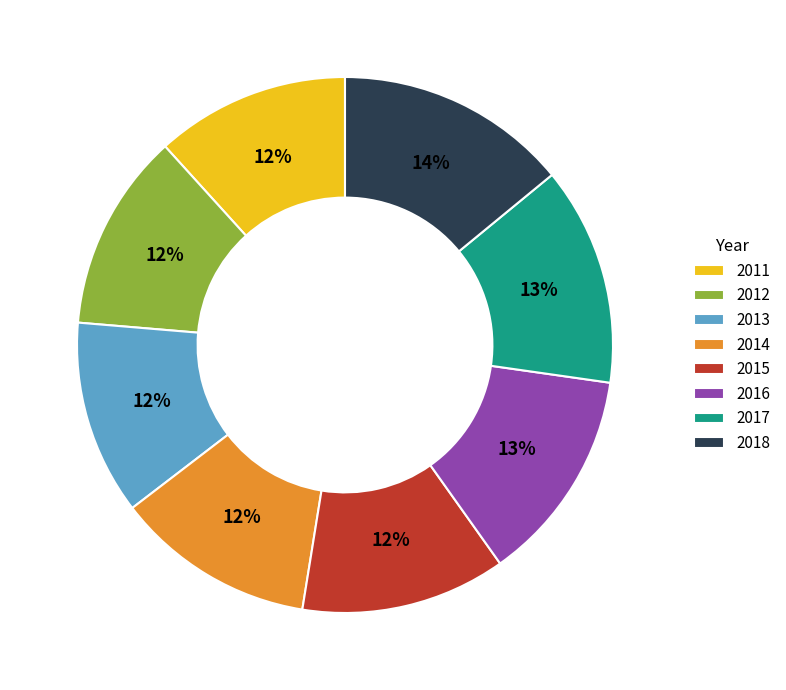

To the nearest percent, what percentage of the pie is 2015?

12%